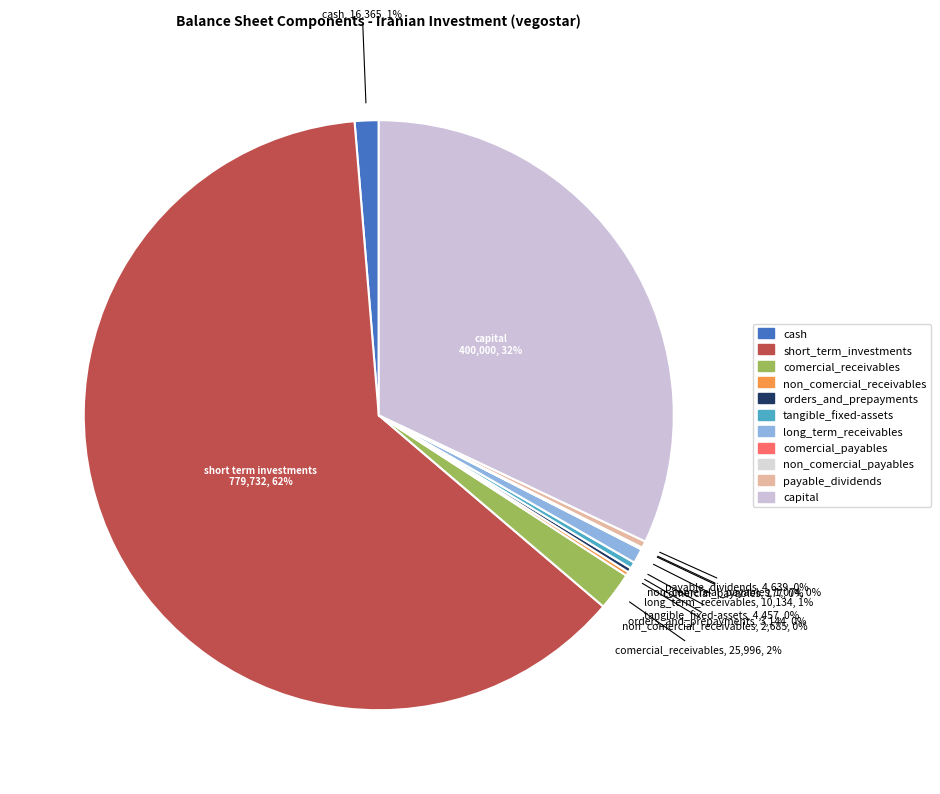

What is the ratio of the value at non_comercial_receivables to the value at long_term_receivables?

0.3